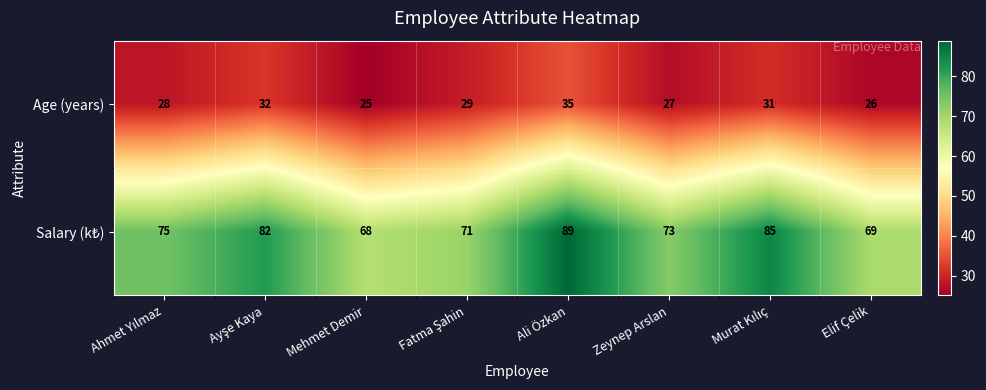

Which category has the highest value across all series?

Ali Özkan